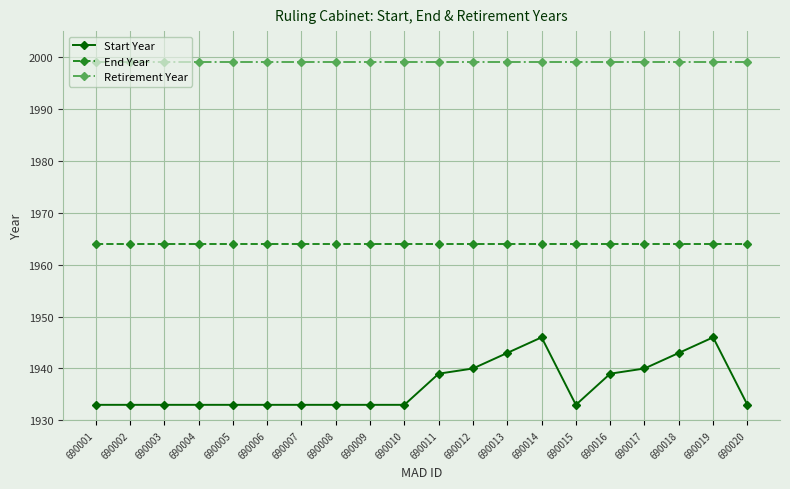

Reading right to left, list all the values displayed in this chart.

Start Year: 1933	1946	1943	1940	1939	1933	1946	1943	1940	1939	1933	1933	1933	1933	1933	1933	1933	1933	1933	1933
End Year: 1964	1964	1964	1964	1964	1964	1964	1964	1964	1964	1964	1964	1964	1964	1964	1964	1964	1964	1964	1964
Retirement Year: 1999	1999	1999	1999	1999	1999	1999	1999	1999	1999	1999	1999	1999	1999	1999	1999	1999	1999	1999	1999